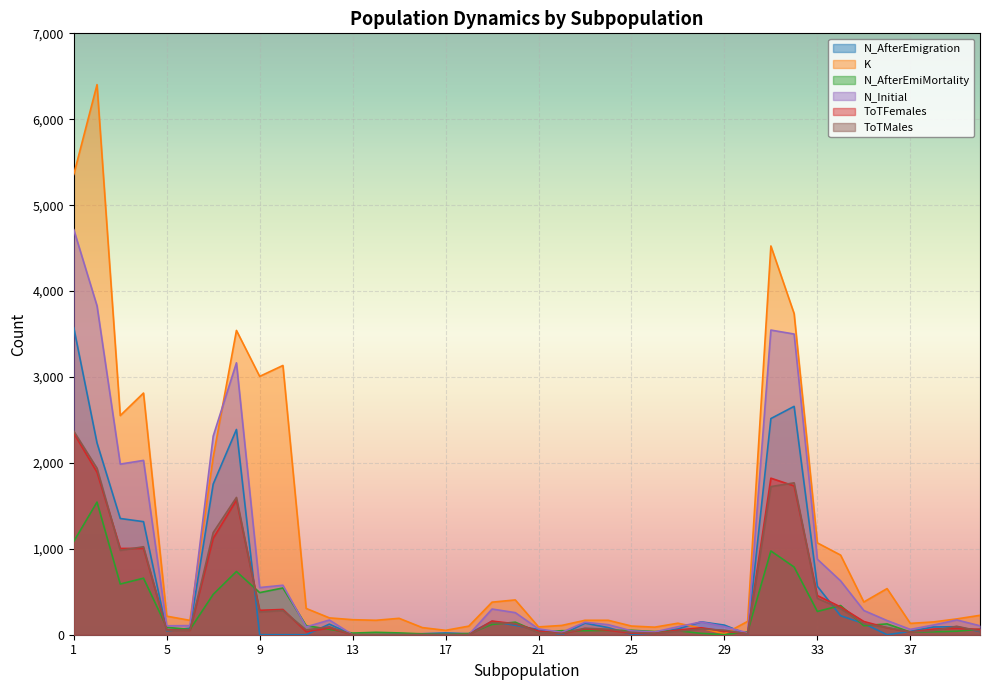

What is the value of the N_Initial point at the 36th from the left?

165